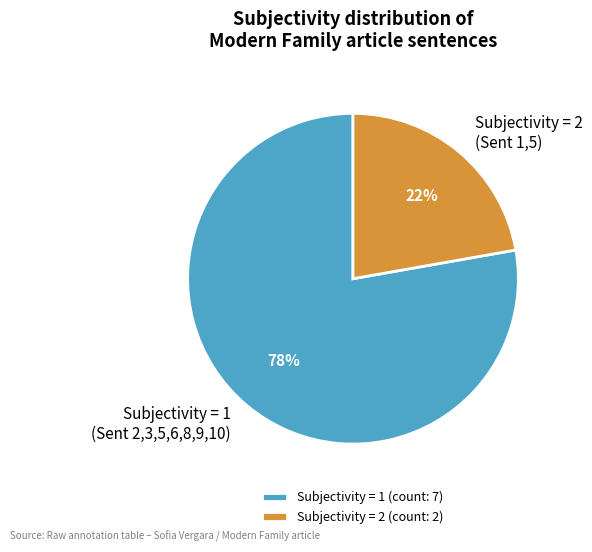

Approximately how many times larger is the value at Subjectivity = 1 (Sent 2,3,5,6,8,9,10) compared to Subjectivity = 2 (Sent 1,5)?

3.5